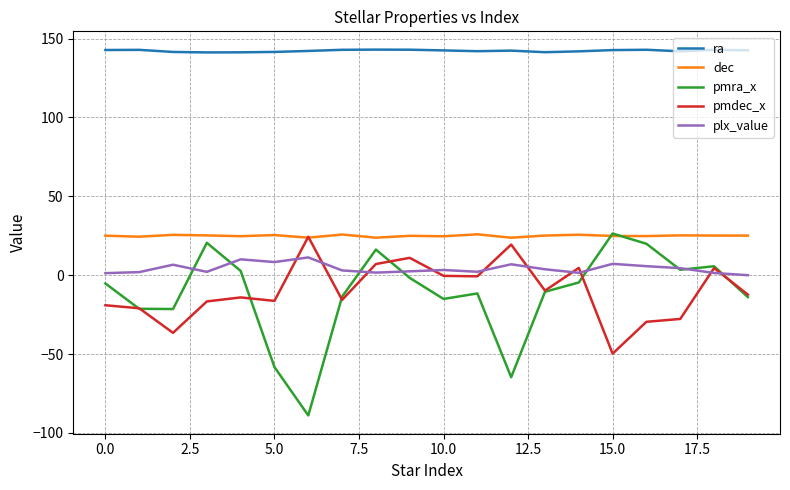

Which series has the largest total across all categories?

ra